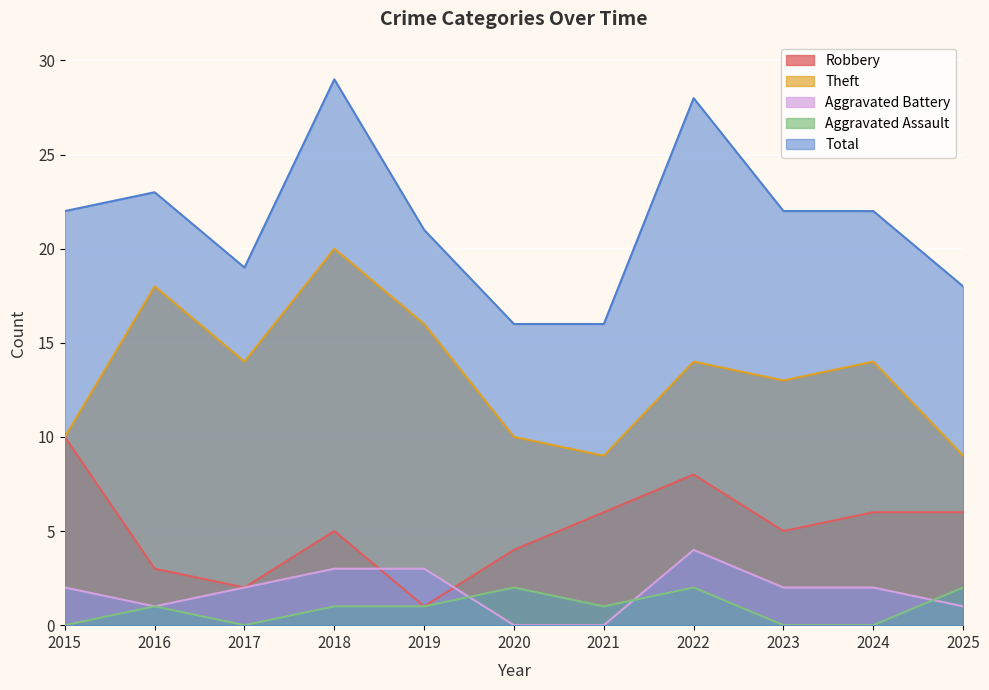

What is the value of the Robbery point at the 11th from the left?

6